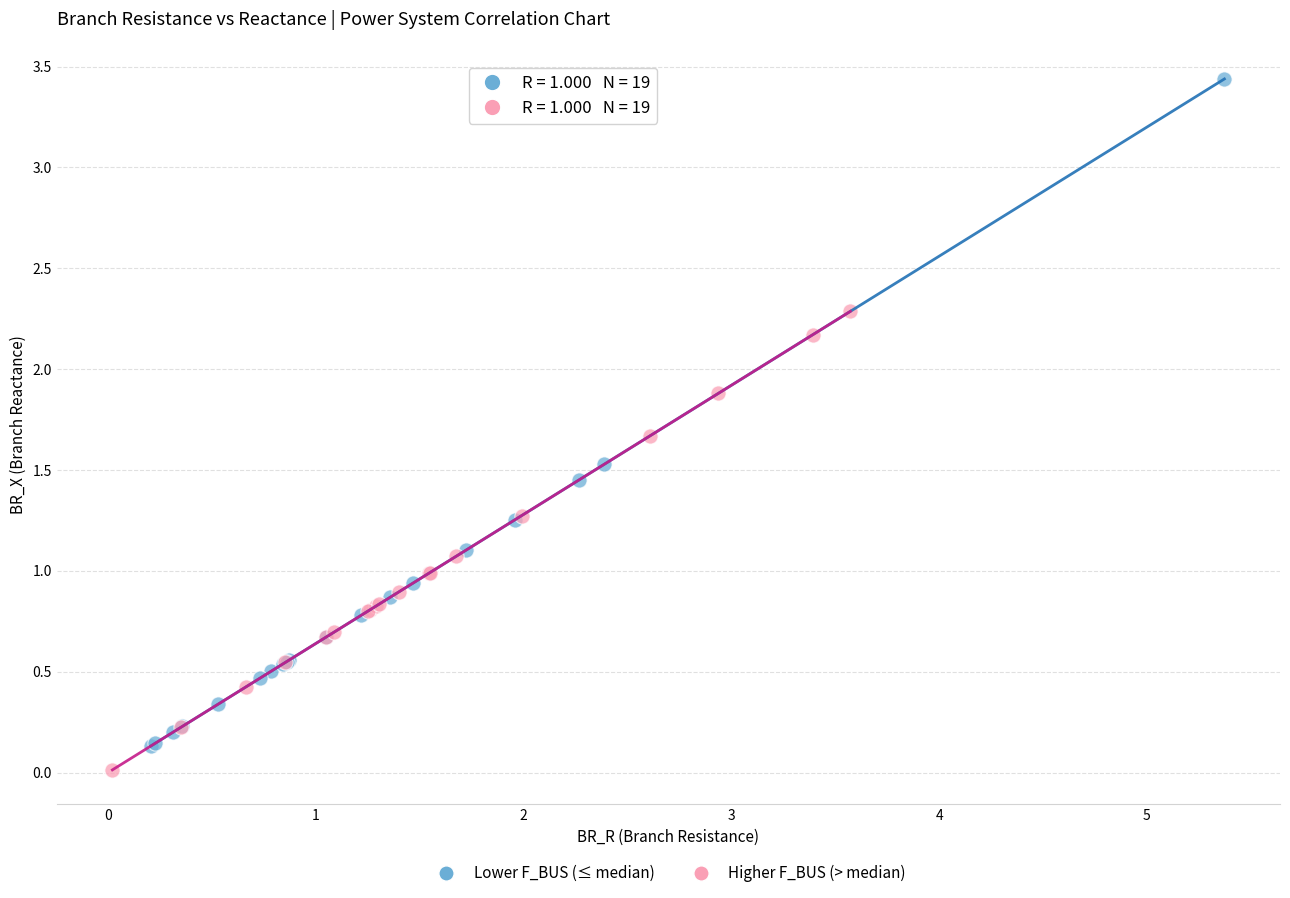

What are all the series names shown in the legend?

Lower F_BUS (≤ median), Higher F_BUS (> median)